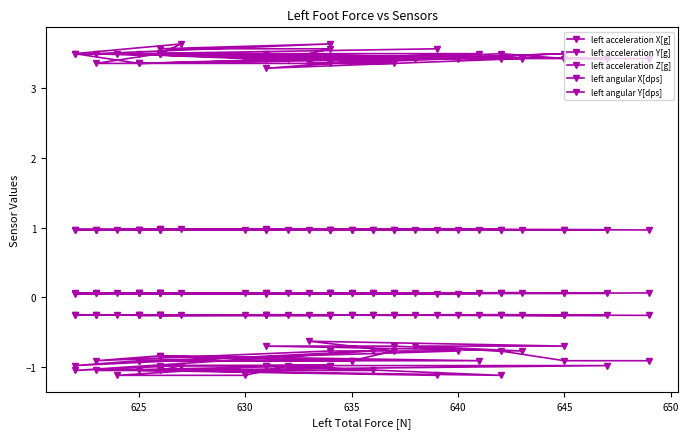

What is the highest value of the left angular Y[dps] series?

3.6